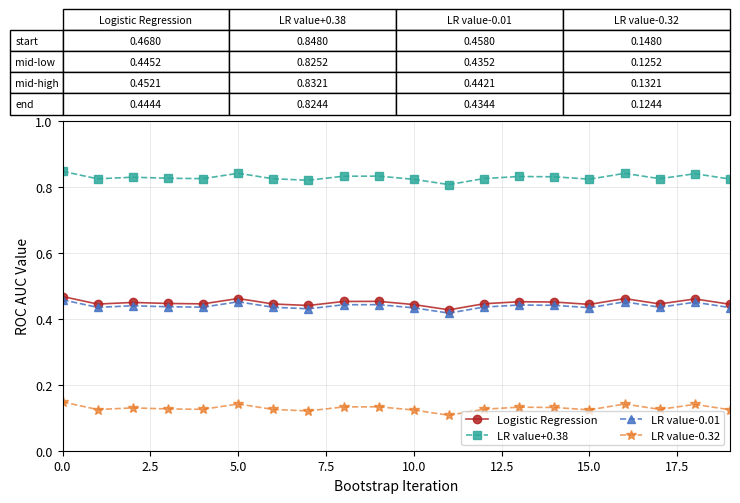

Rank the series by their maximum value, from highest to lowest.

LR value+0.38, Logistic Regression, LR value-0.01, LR value-0.32